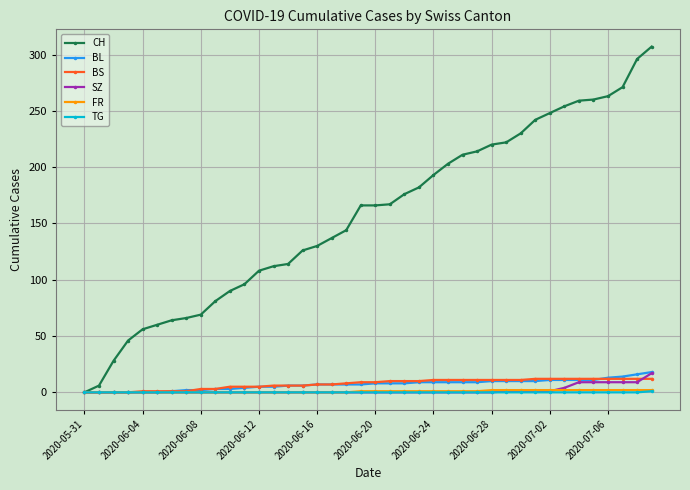

Which series has the largest total across all categories?

CH